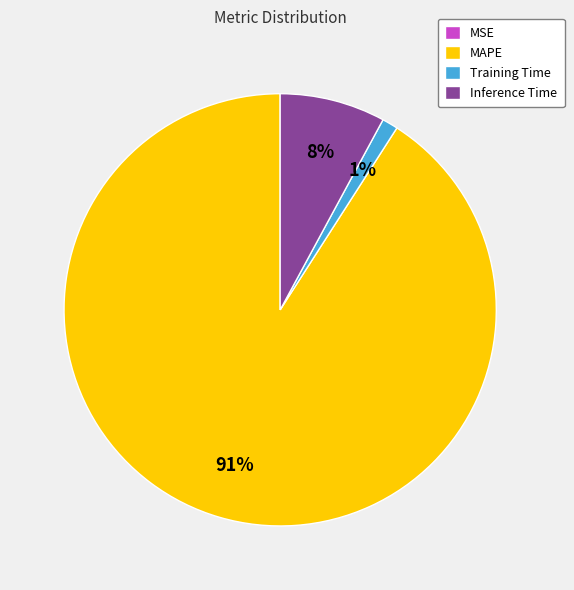

What is the largest slice in the pie chart?

MAPE